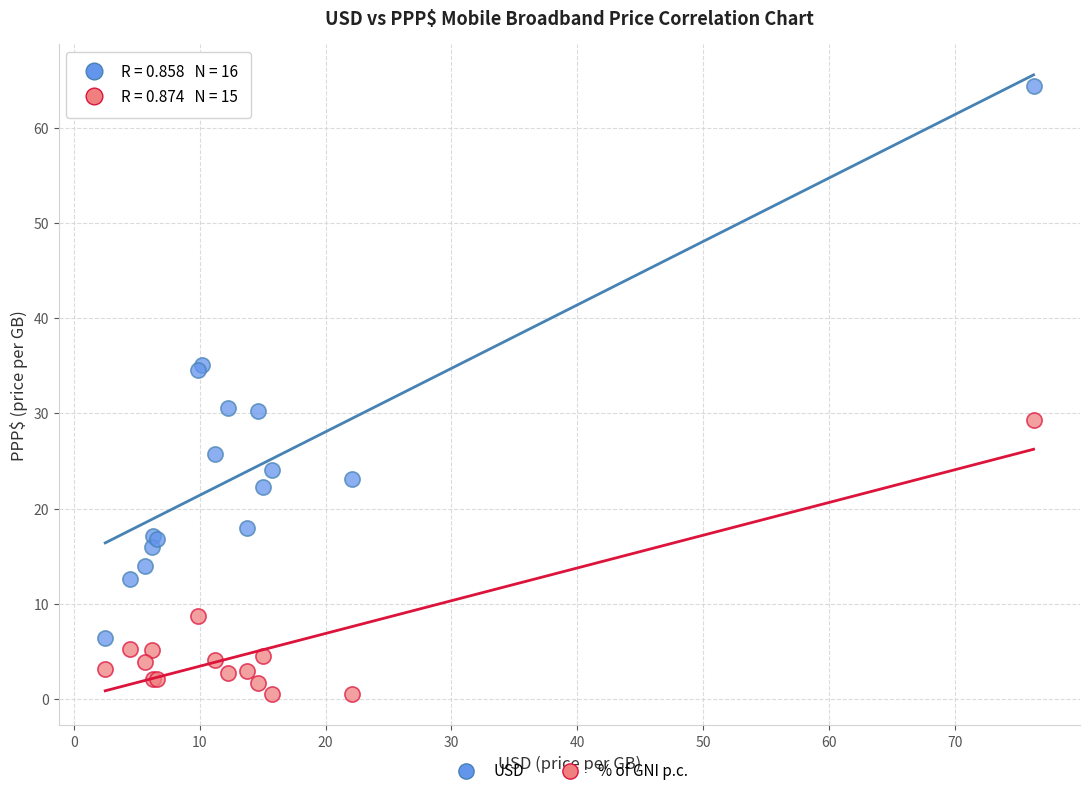

Which series has the widest spread of Y values?

USD